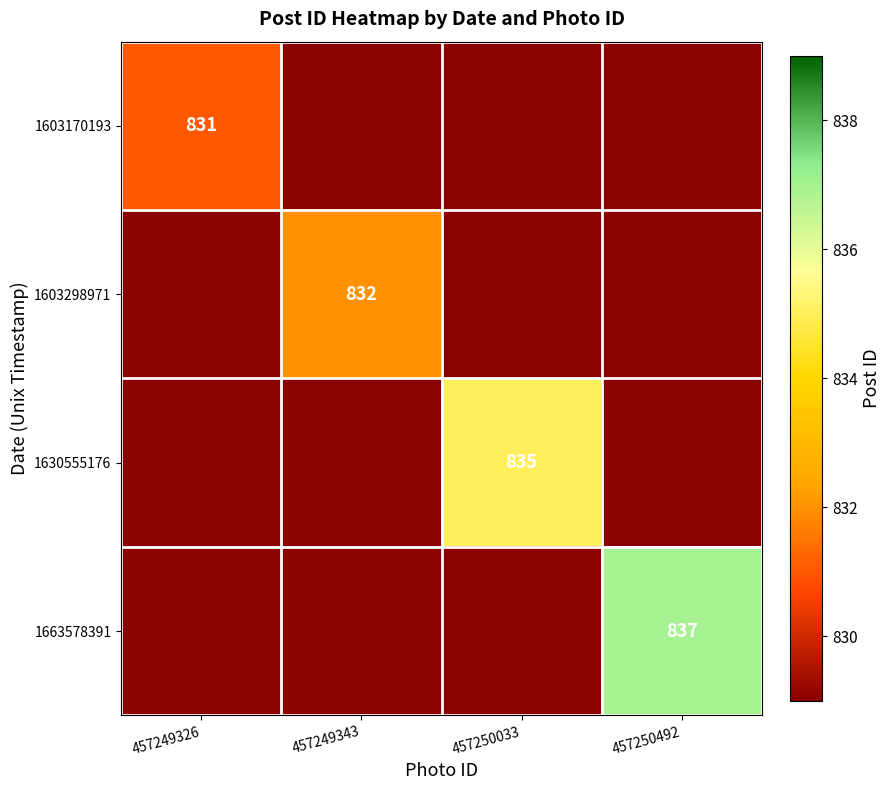

The 1663578391 series shows 837 at 457250492. True or false?

True